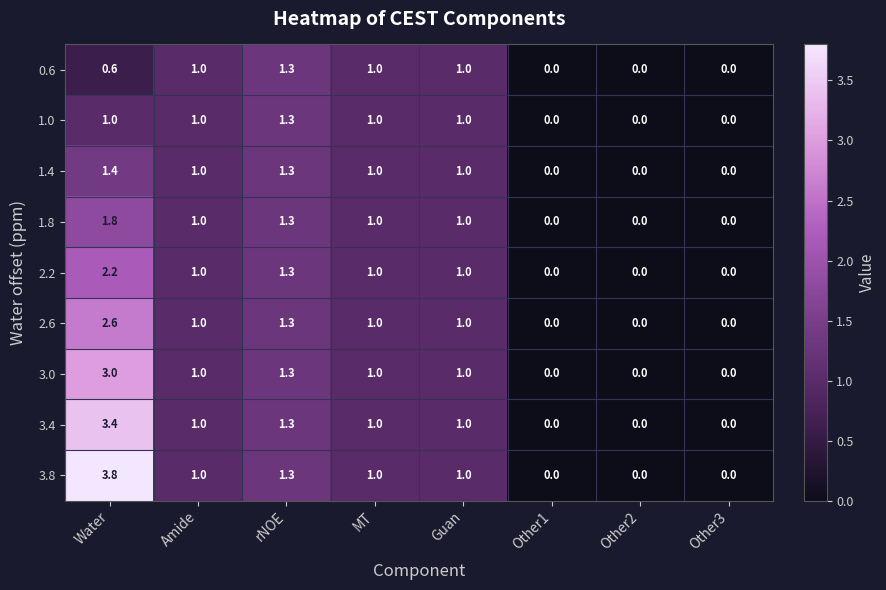

Which series has the largest range (max minus min)?

3.8